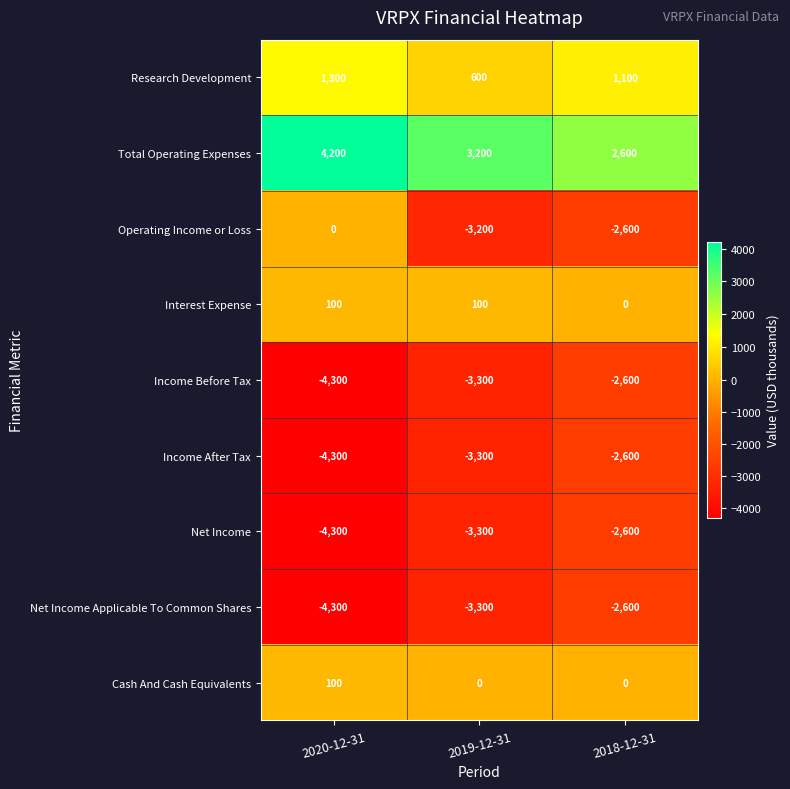

List the labels in order of Net Income value, smallest first.

2020-12-31, 2019-12-31, 2018-12-31